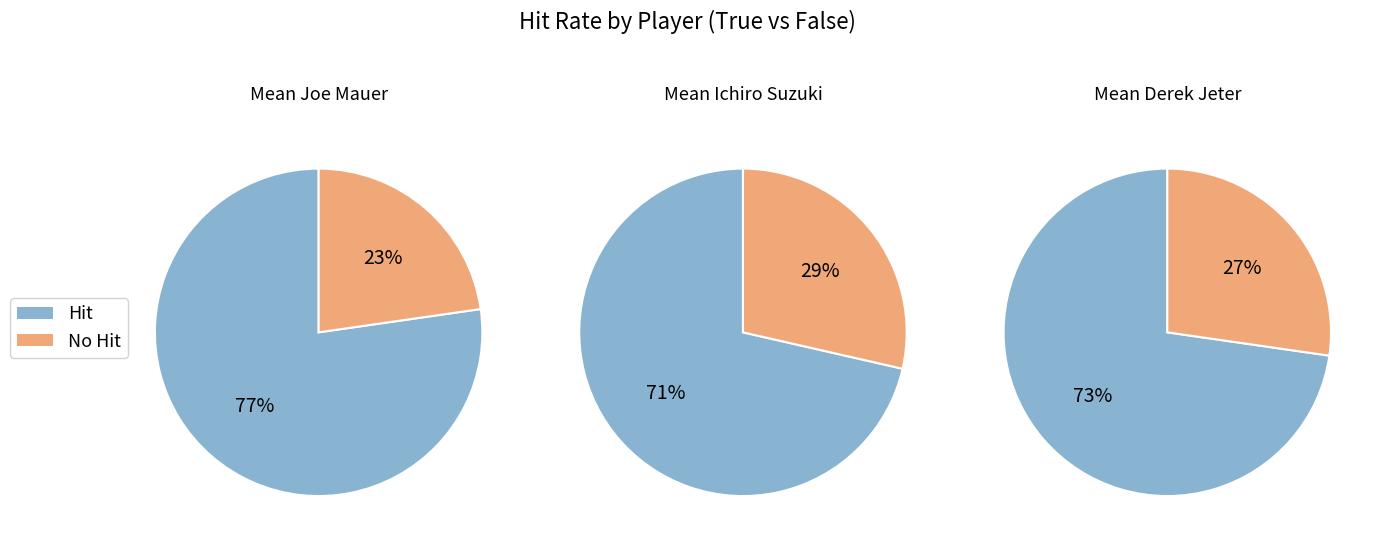

Which slice is the largest?

Joe Mauer